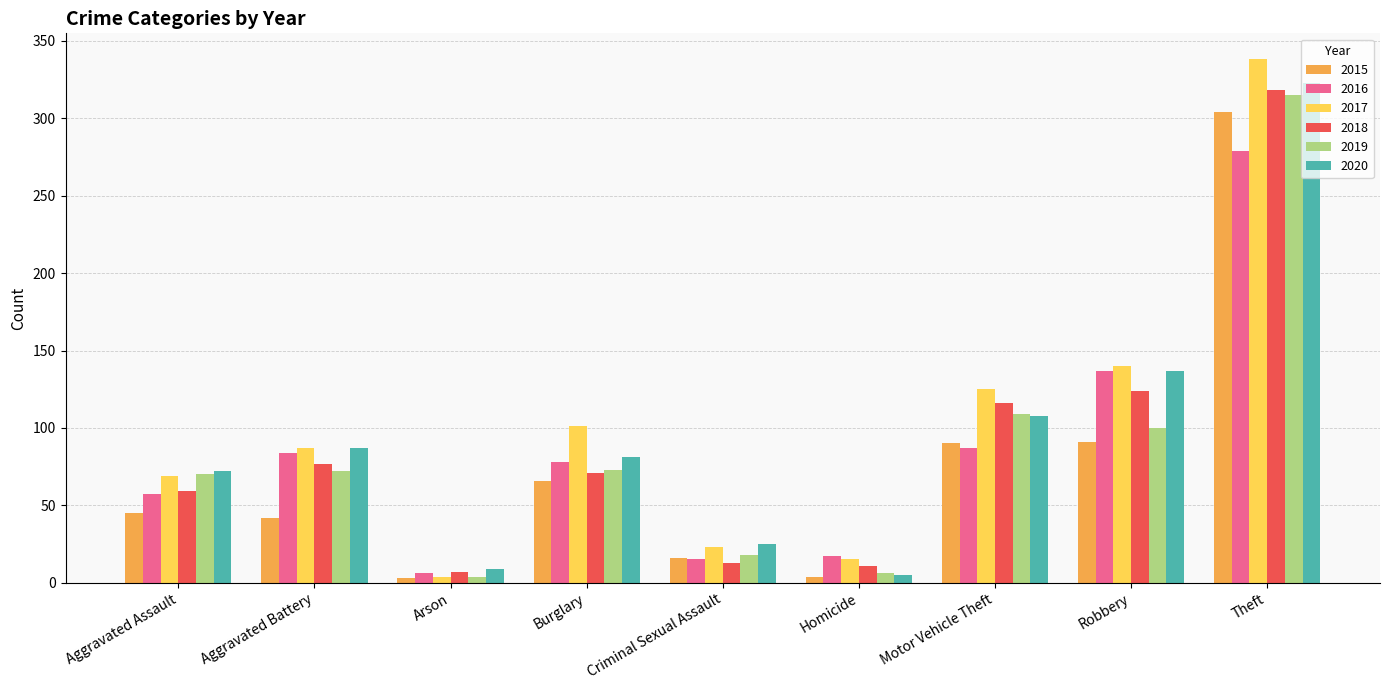

What position from the right is Theft?

1